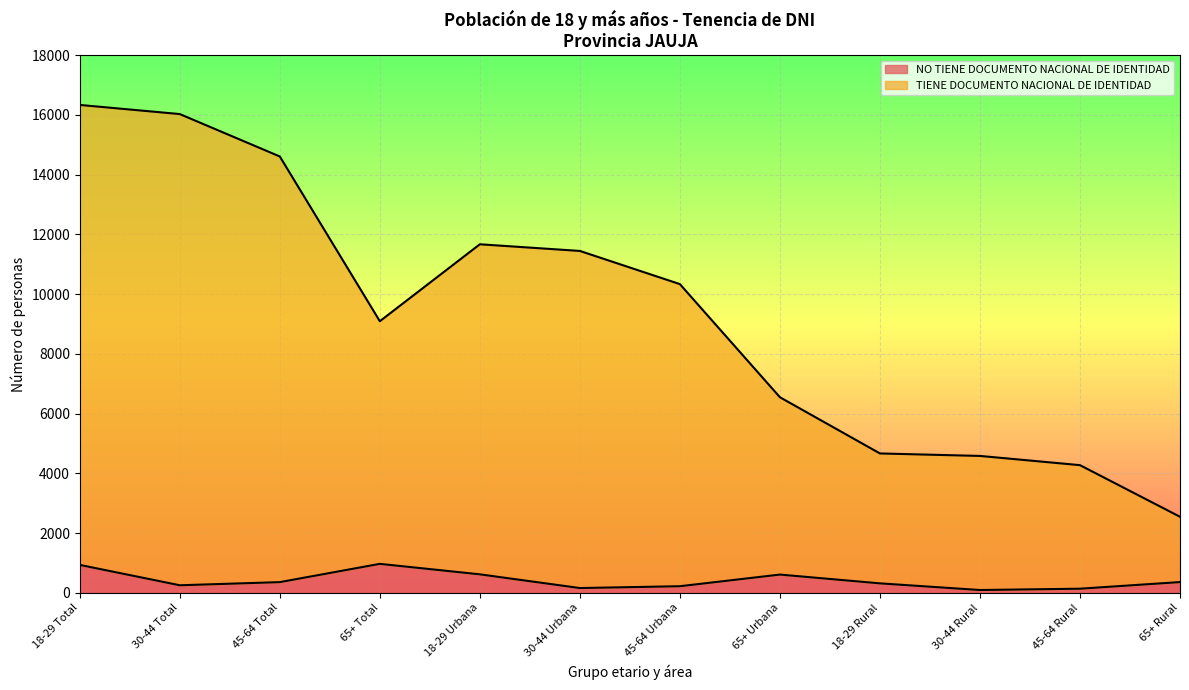

What is the label of the 9th point from the right?

65+ Total